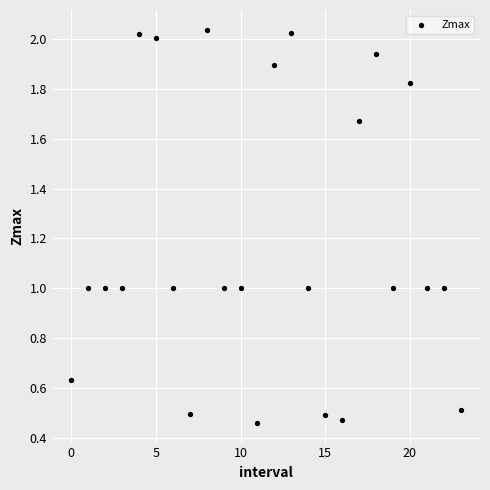

How many data points are displayed?

24